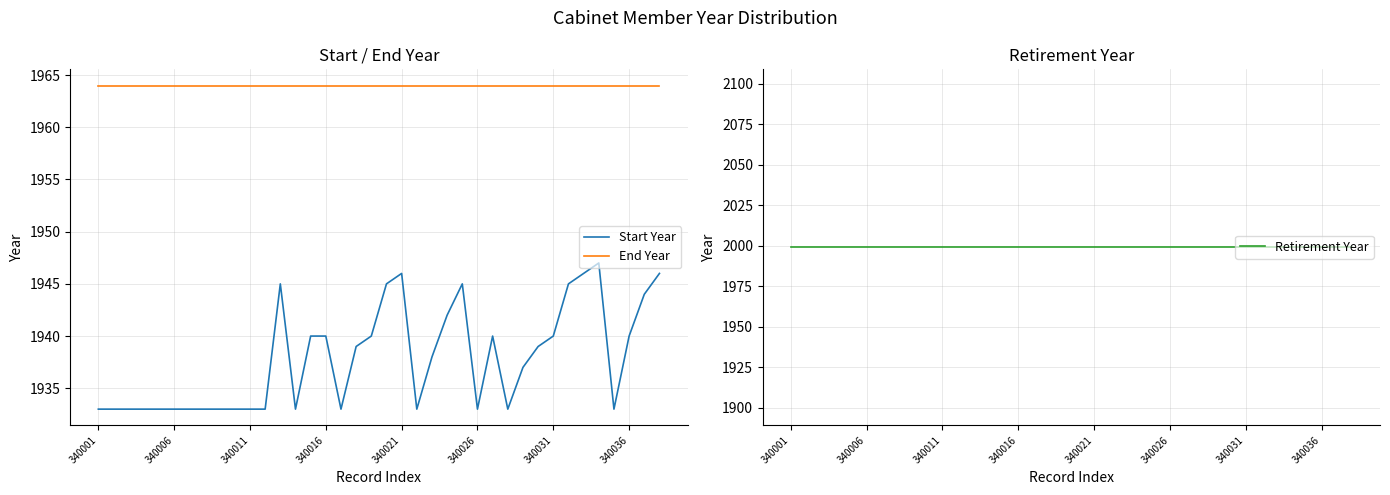

Reading left to right, transcribe all the data shown in this chart.

Start Year: 1933	1933	1933	1933	1933	1933	1933	1933	1933	1933	1933	1933	1945	1933	1940	1940	1933	1939	1940	1945	1946	1933	1938	1942	1945	1933	1940	1933	1937	1939	1940	1945	1946	1947	1933	1940	1944	1946
End Year: 1964	1964	1964	1964	1964	1964	1964	1964	1964	1964	1964	1964	1964	1964	1964	1964	1964	1964	1964	1964	1964	1964	1964	1964	1964	1964	1964	1964	1964	1964	1964	1964	1964	1964	1964	1964	1964	1964
Retirement Year: 1999	1999	1999	1999	1999	1999	1999	1999	1999	1999	1999	1999	1999	1999	1999	1999	1999	1999	1999	1999	1999	1999	1999	1999	1999	1999	1999	1999	1999	1999	1999	1999	1999	1999	1999	1999	1999	1999